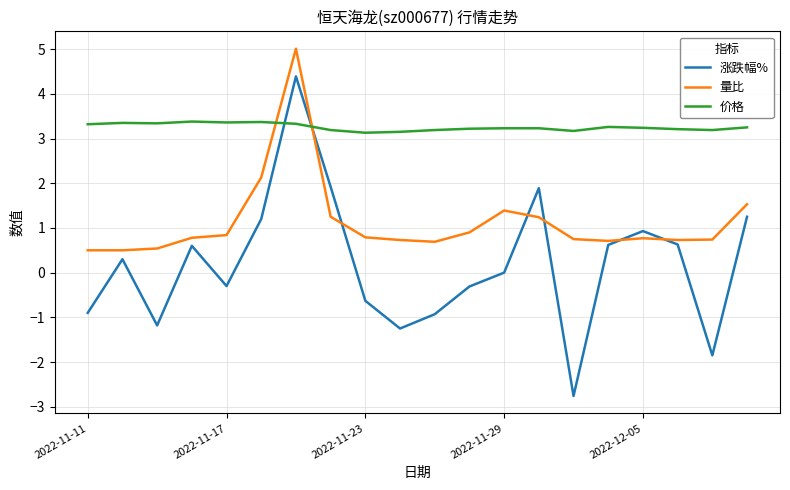

Which series has the largest range (max minus min)?

涨跌幅%